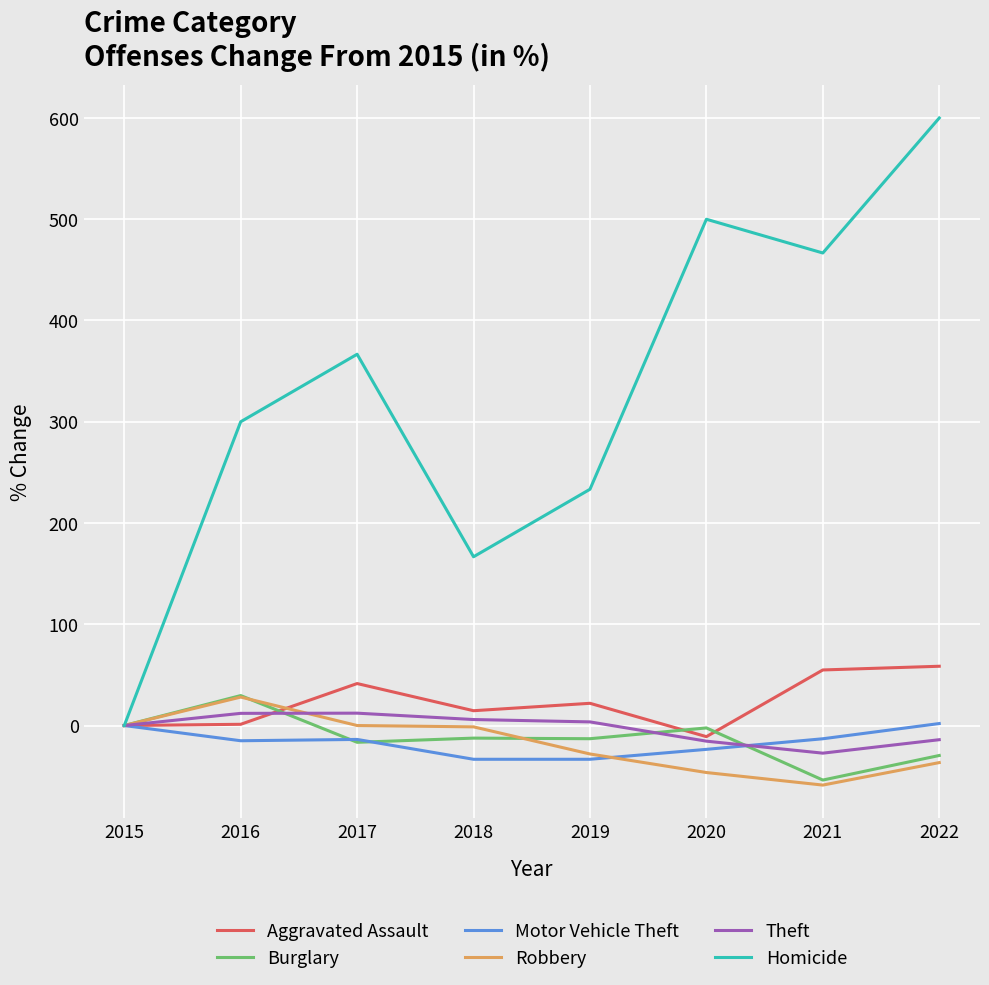

At how many categories does at least one series exceed 414?

3